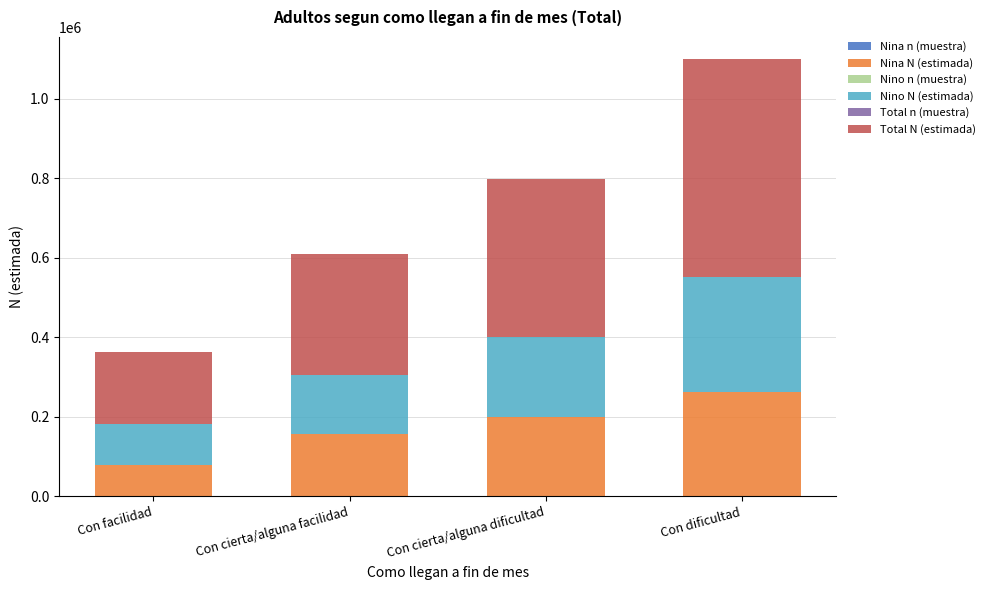

At which category is the sum across all series the highest?

Con dificultad